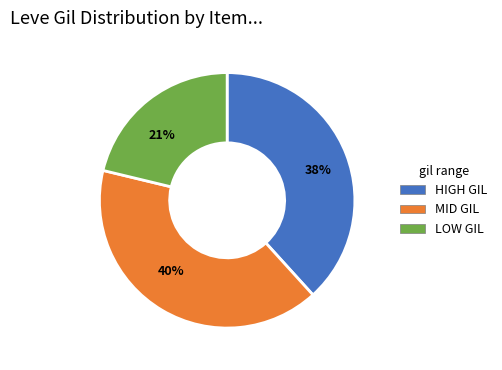

Is there a majority slice in this chart?

No